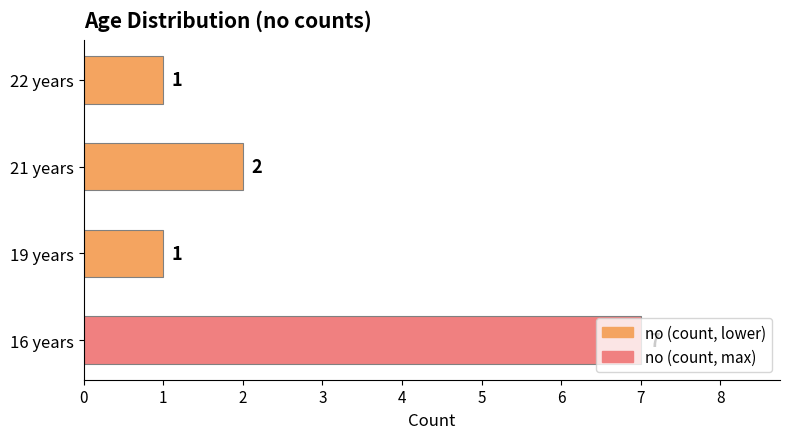

Is it true that the value at 16 years is 7?

True